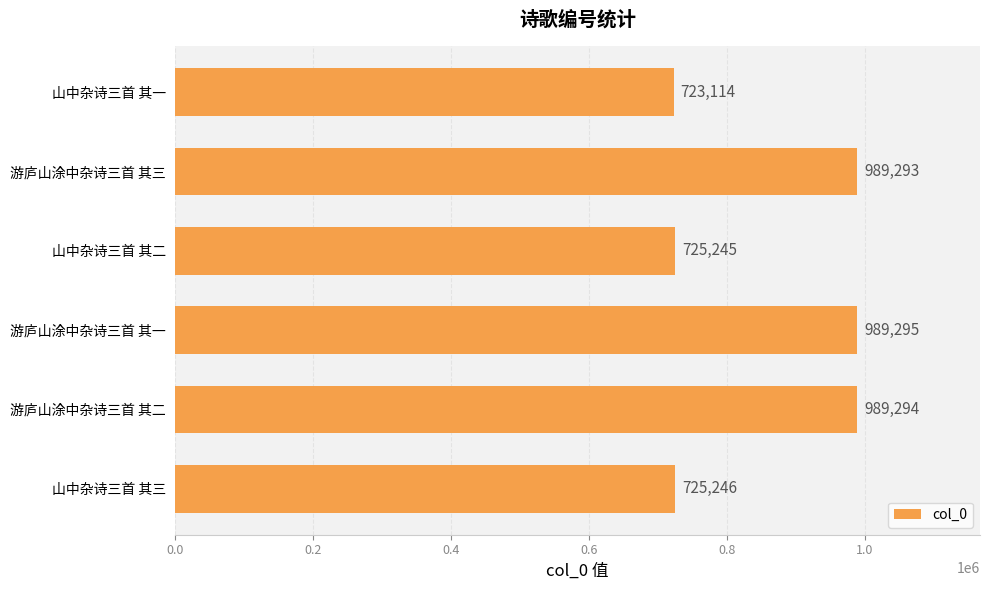

Rank the categories by value from lowest to highest.

山中杂诗三首 其一, 山中杂诗三首 其二, 山中杂诗三首 其三, 游庐山涂中杂诗三首 其三, 游庐山涂中杂诗三首 其二, 游庐山涂中杂诗三首 其一